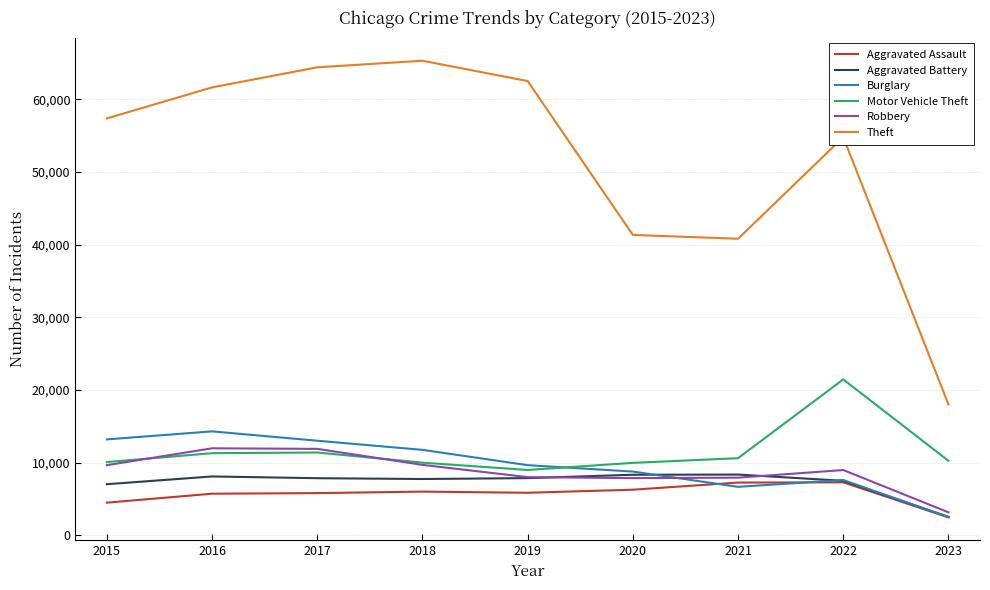

The value of Motor Vehicle Theft at 2016 is 11286. True or false?

True